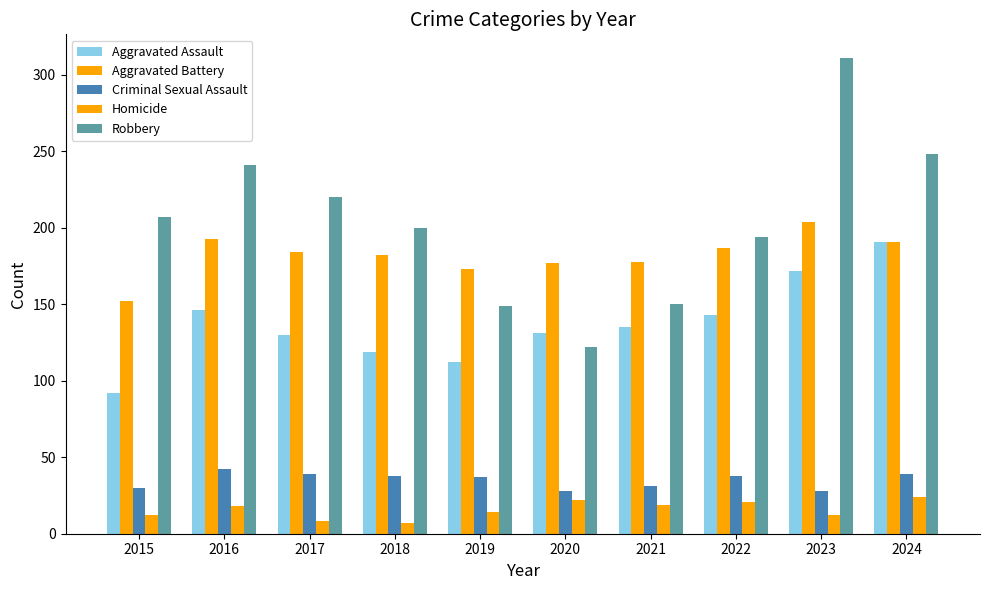

Count the number of data series in this chart.

5